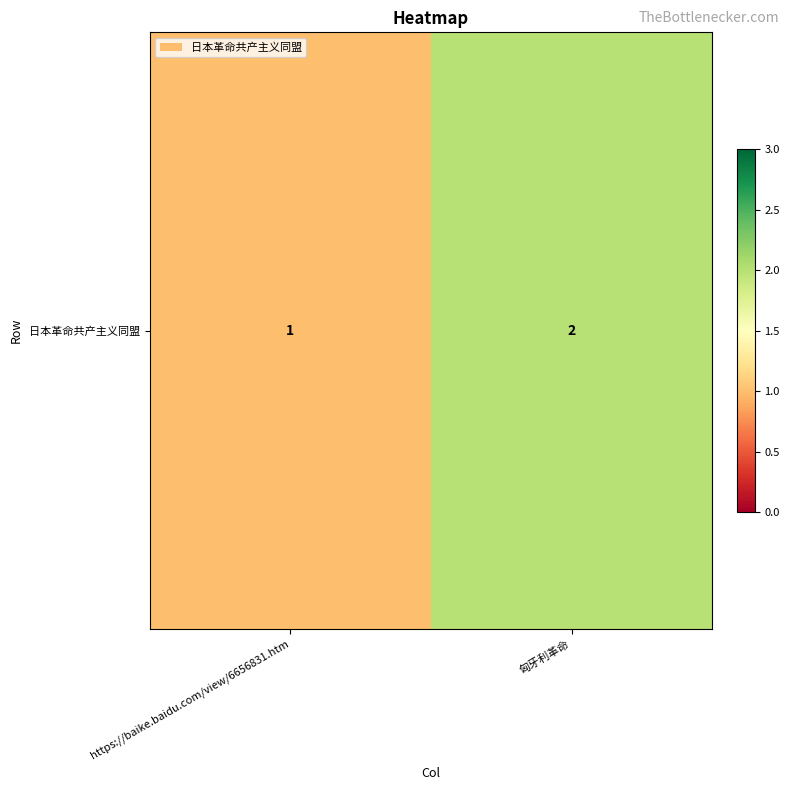

The value at 匈牙利革命 is 2. True or false?

True